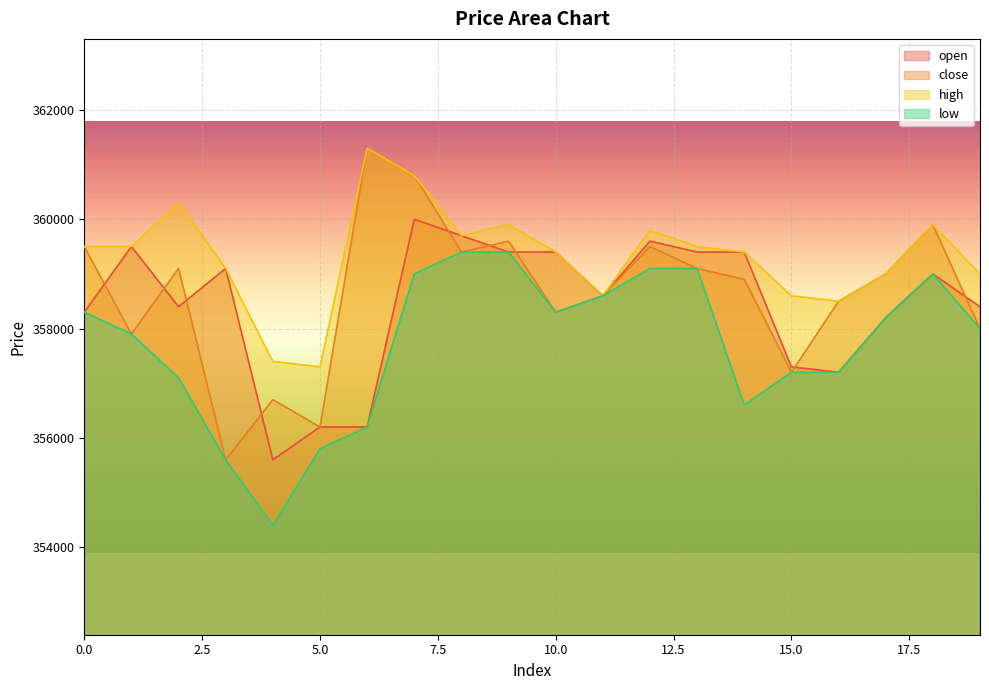

What is the sum of all close values?

7173100